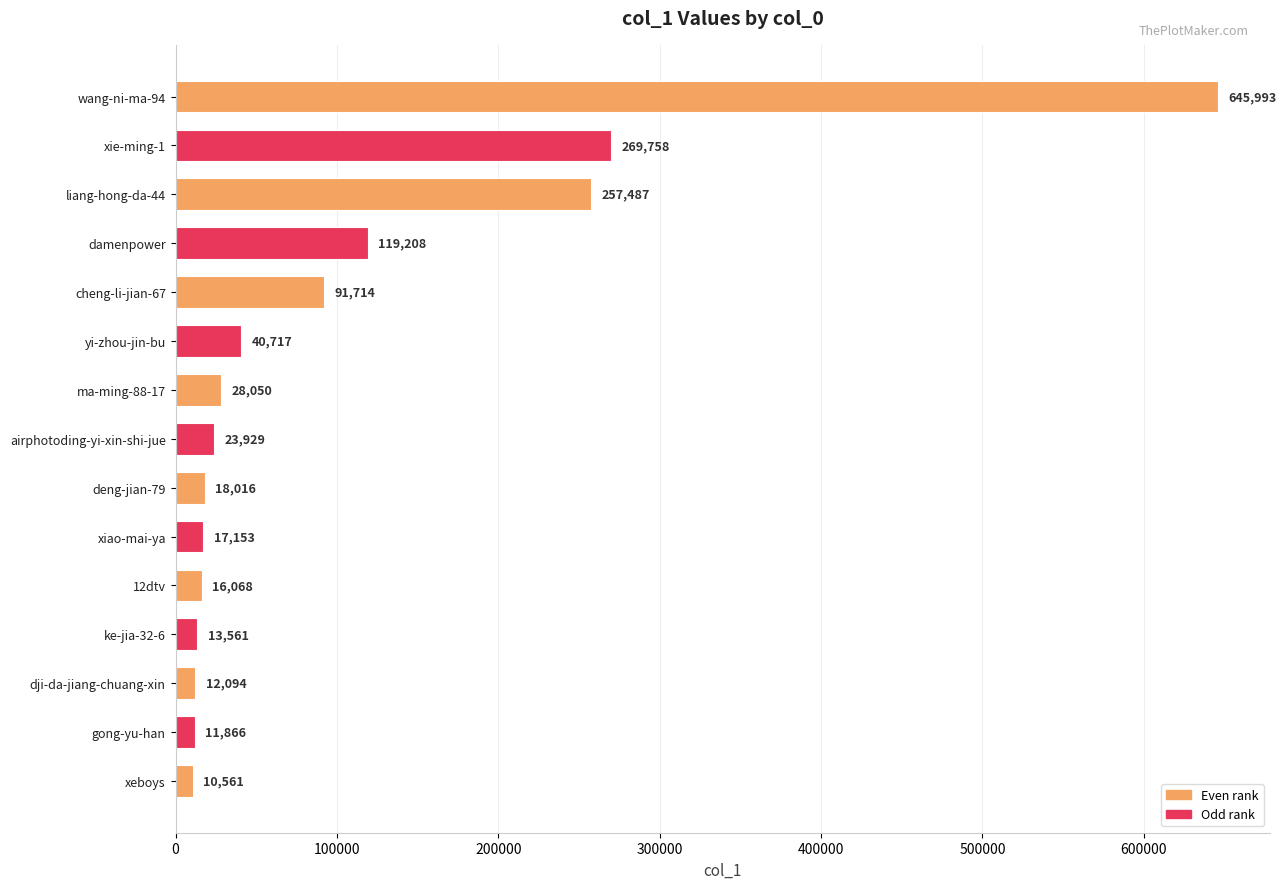

How many series are shown in this chart?

1